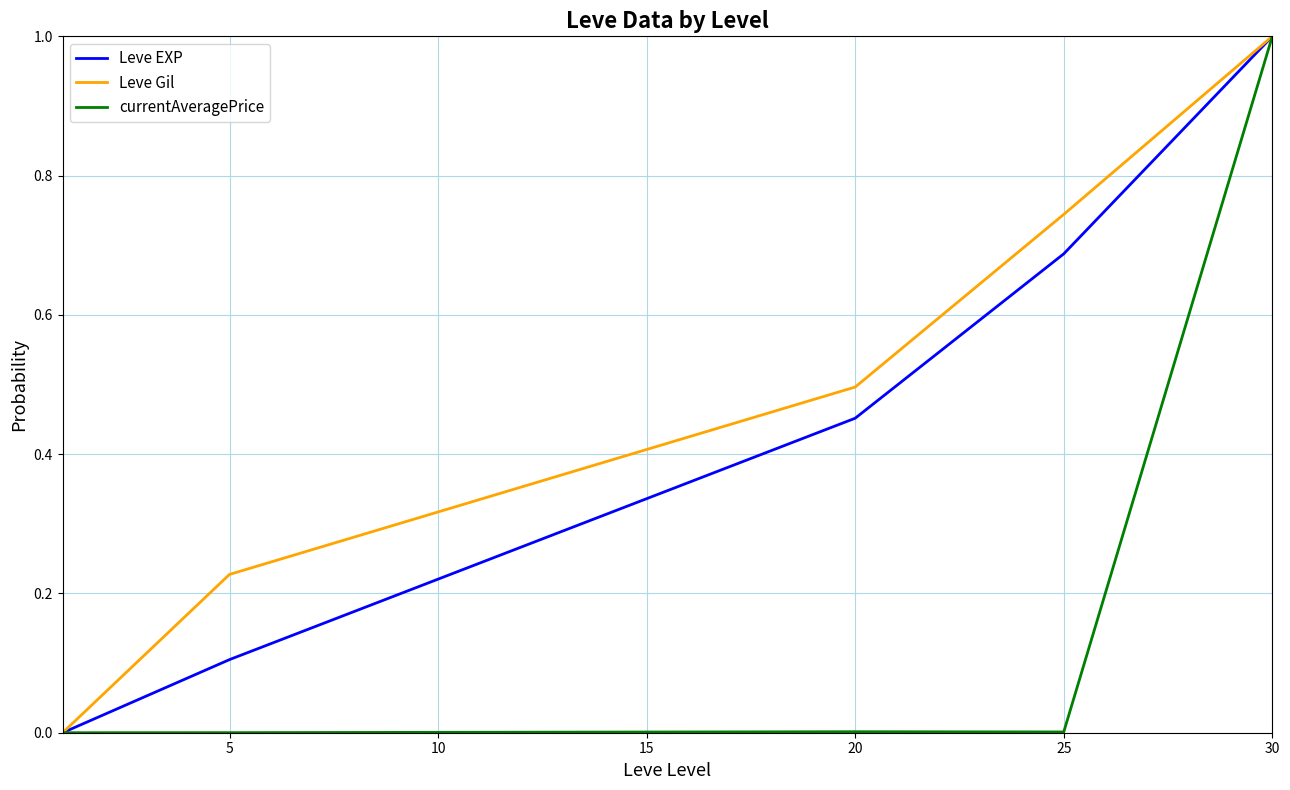

Rank the series by their average value, from highest to lowest.

Leve Gil, Leve EXP, currentAveragePrice